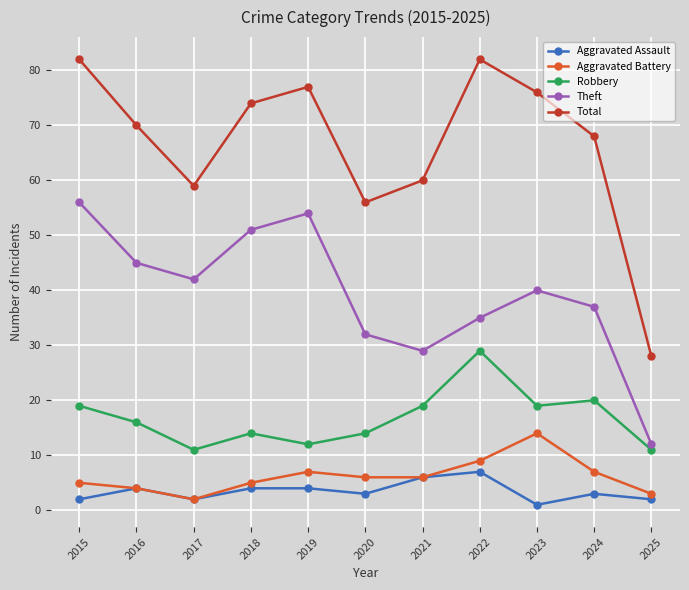

In Total, how many points are lower than both neighbors (excluding endpoints)?

2